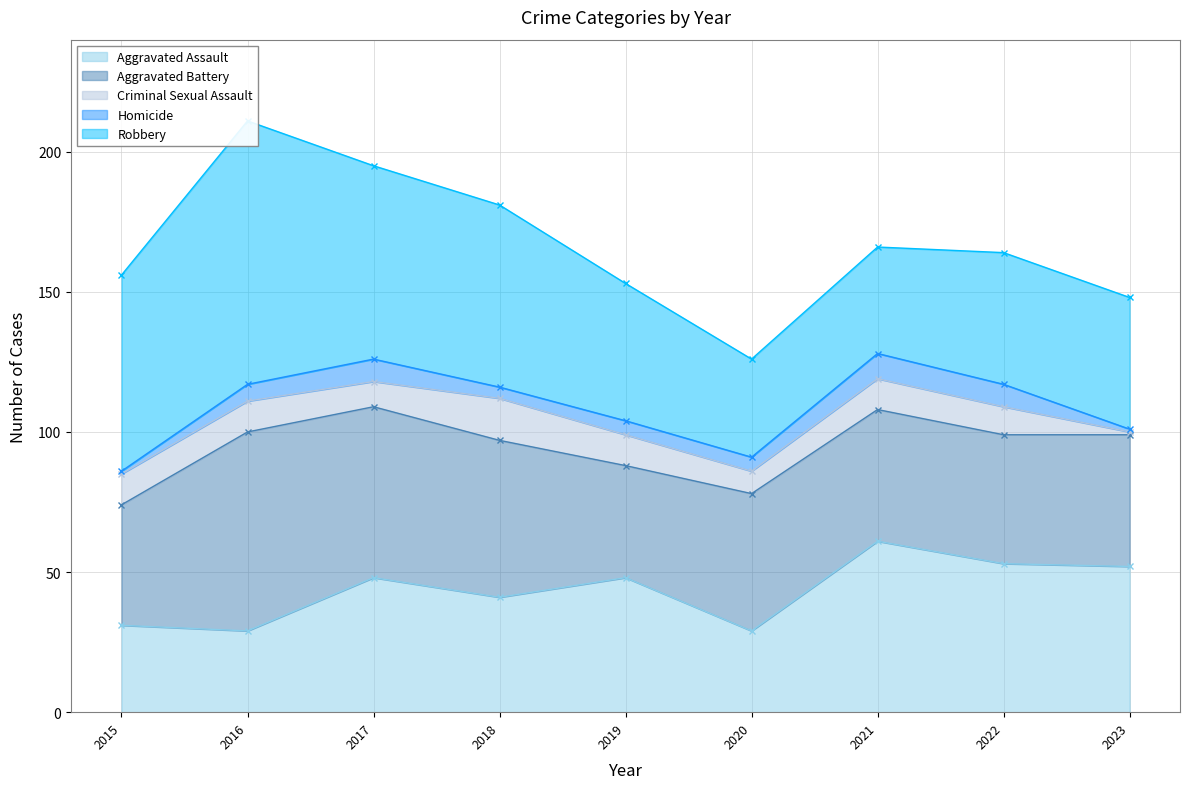

Which series has the largest total across all categories?

Robbery